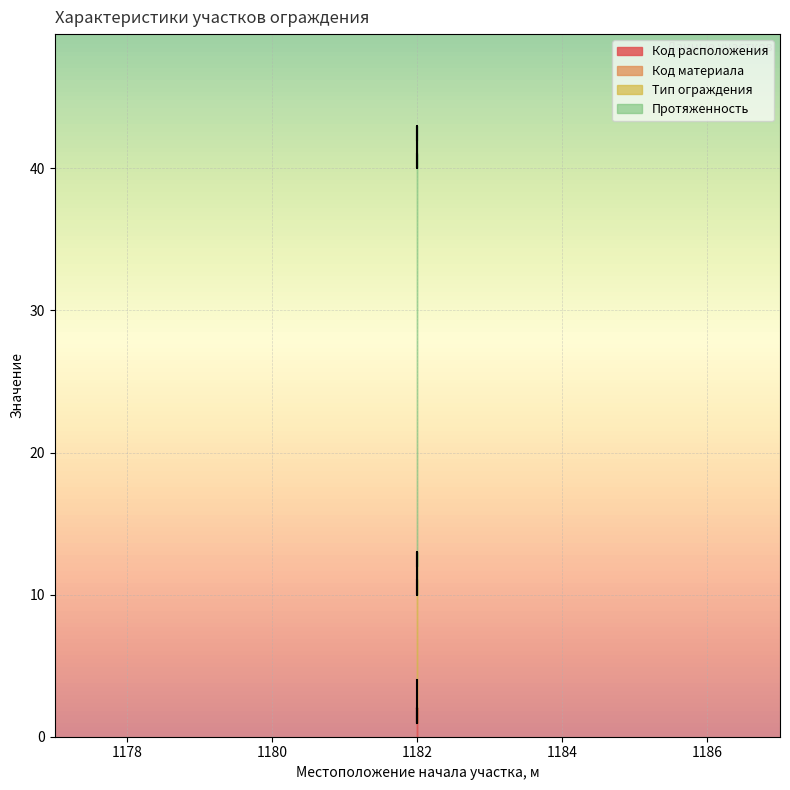

What is the average value of the Тип ограждения series?

8